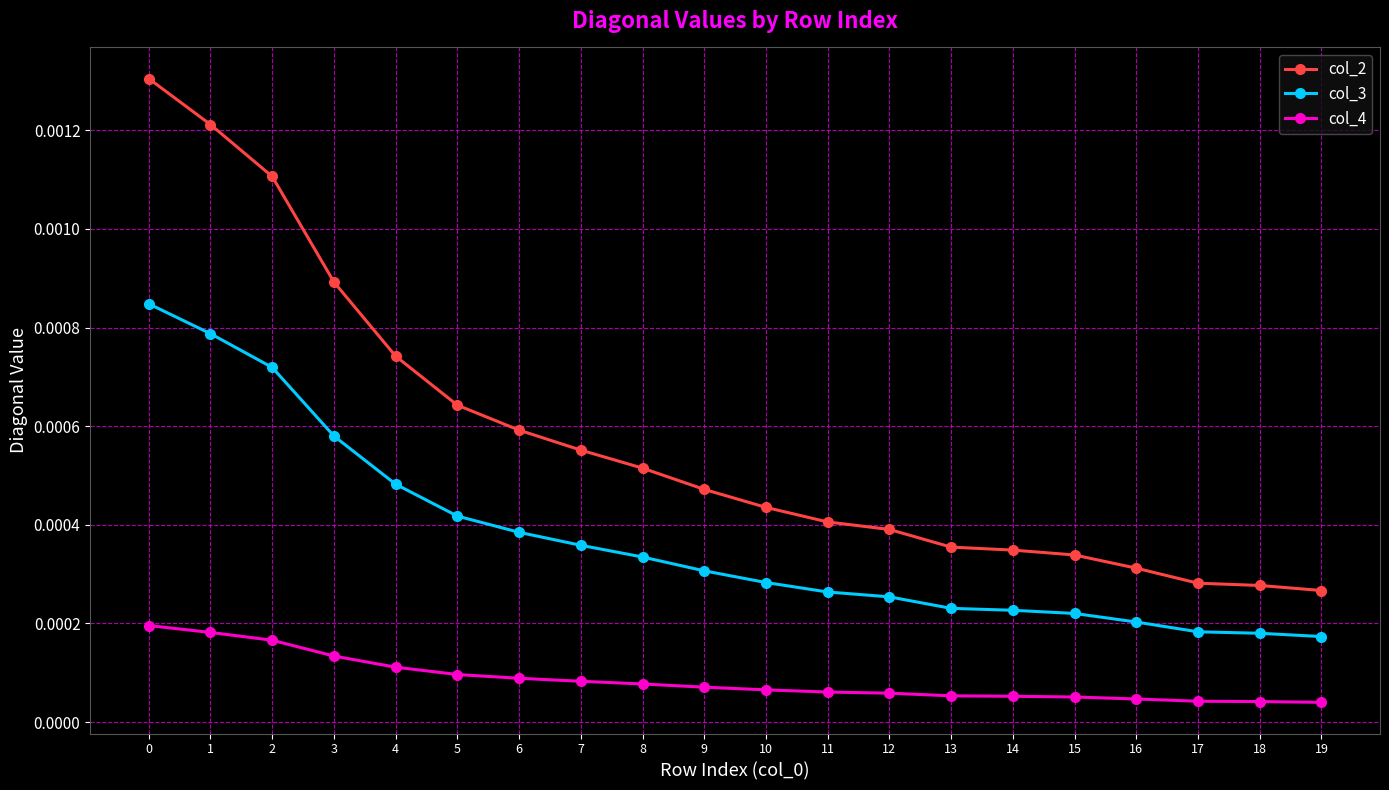

Which series has the largest total across all categories?

col_2